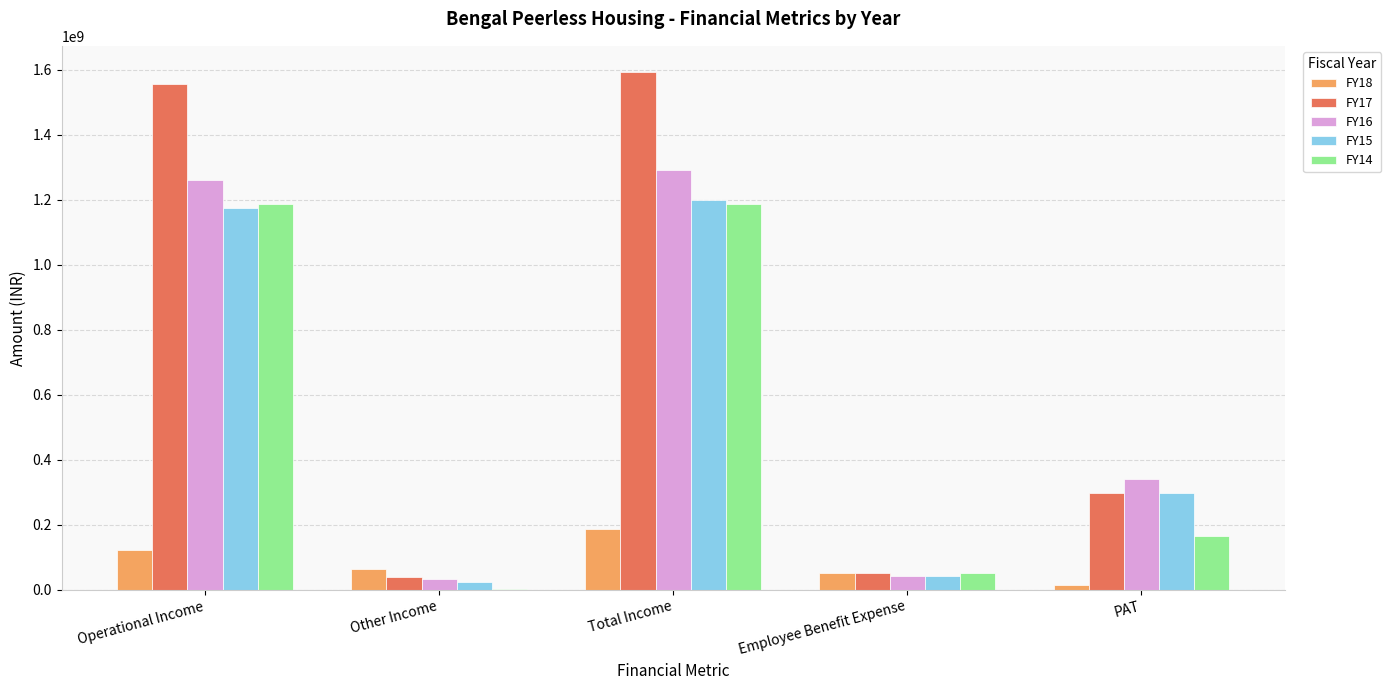

Which category has the highest value across all series?

Total Income